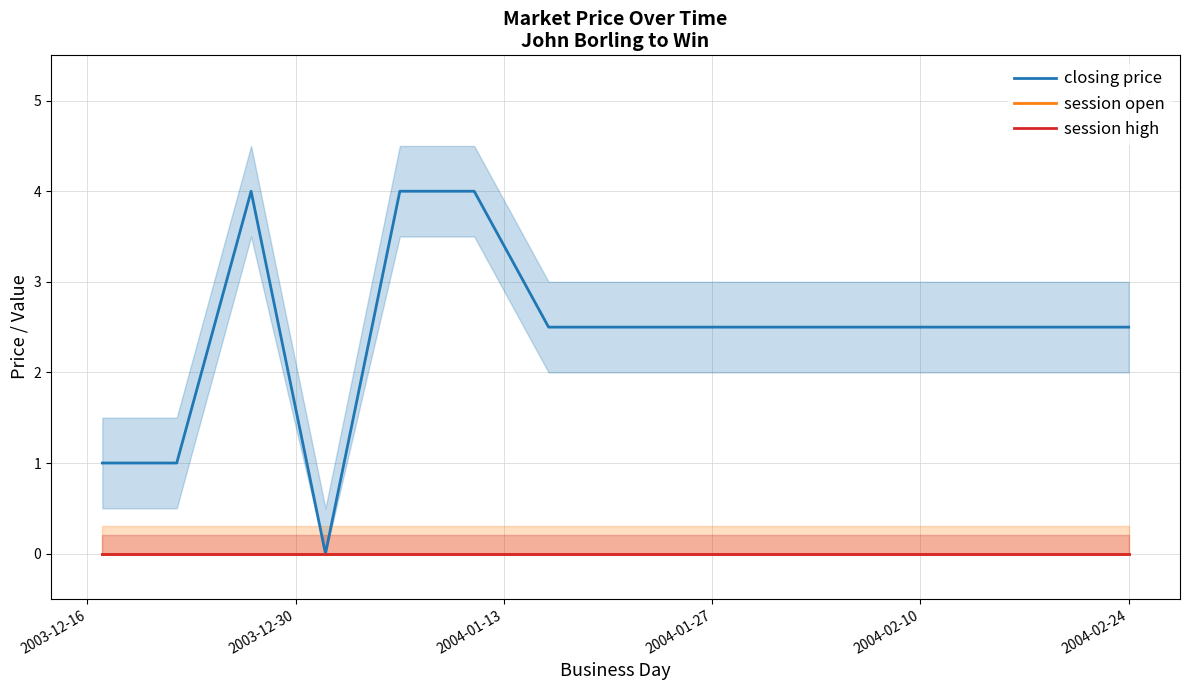

Which series has the largest total across all categories?

closing price